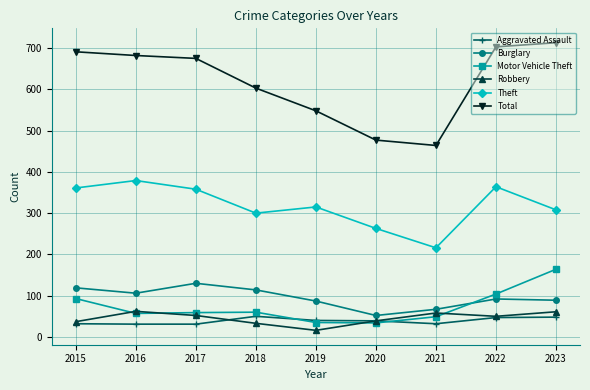

What is the sum of all Total values?

5556